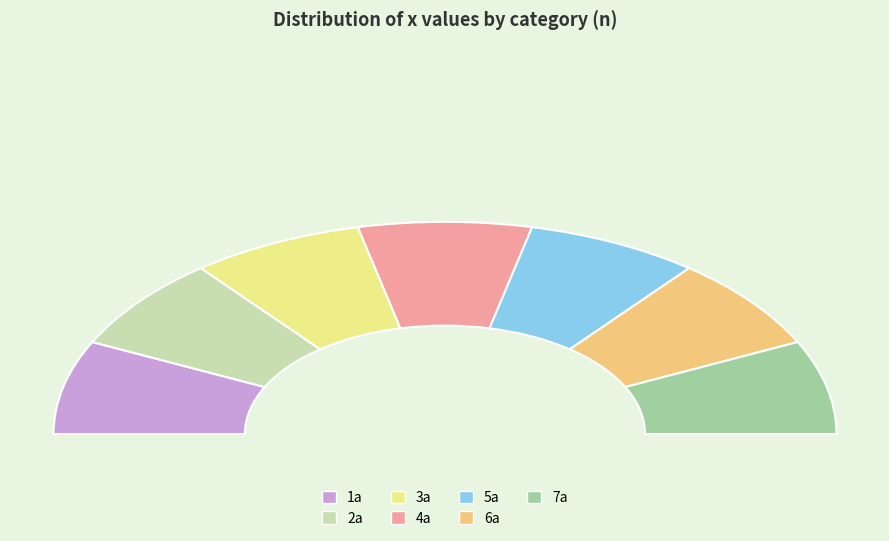

What percentage is NOT represented by 5a?

85.7%